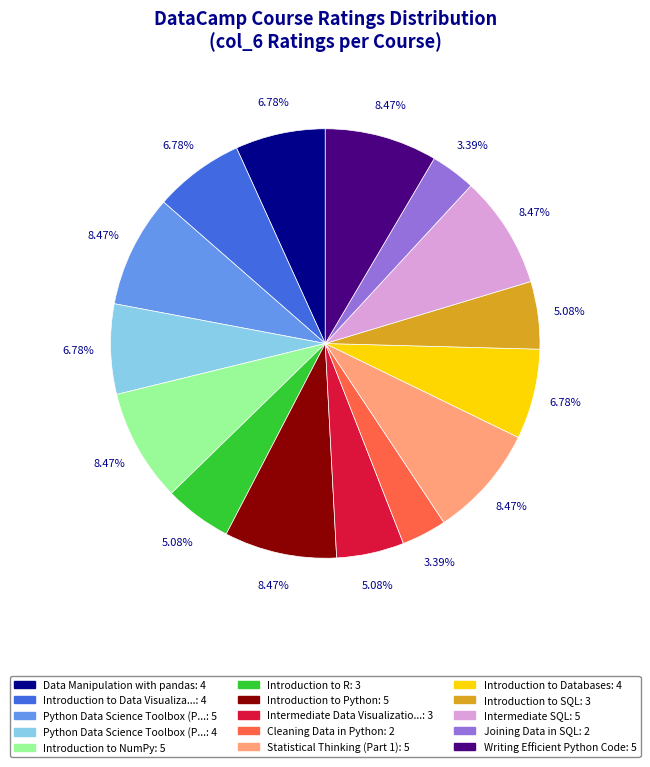

Does any single category account for the majority?

No